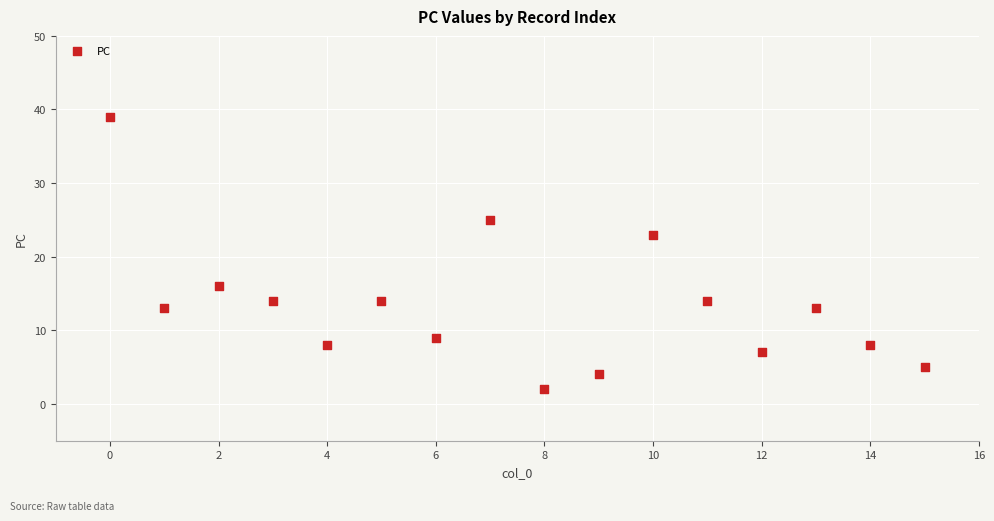

What is the range of Y values (max minus min)?

37